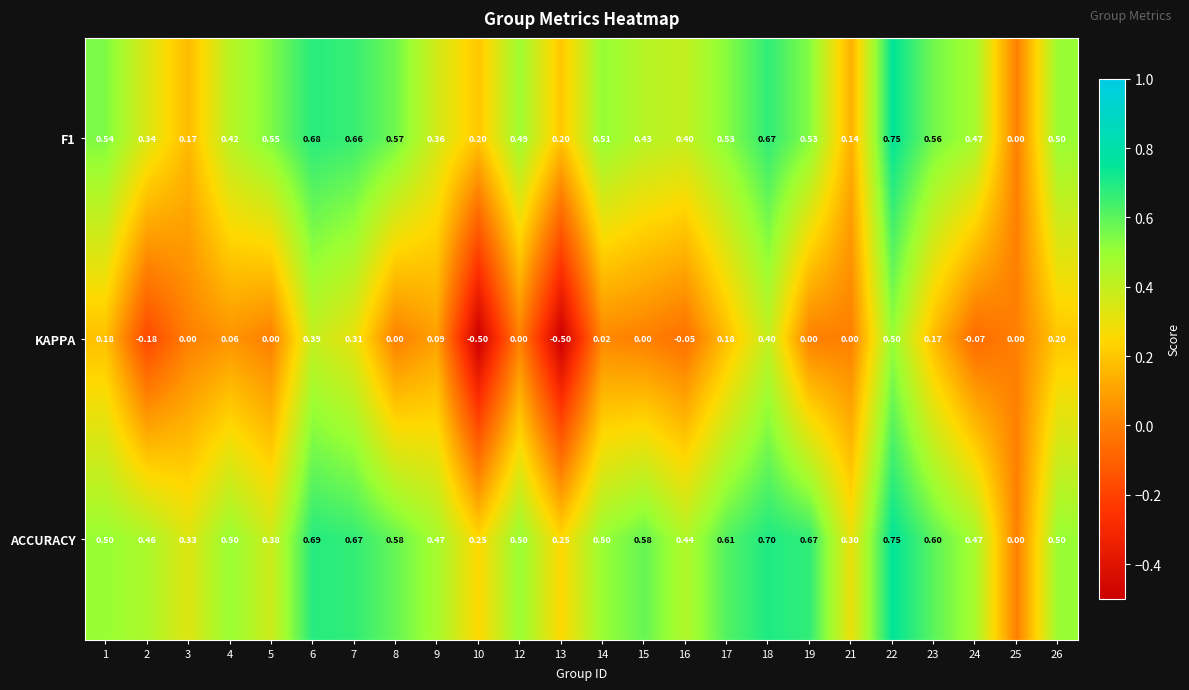

Which series has the widest spread of values?

KAPPA